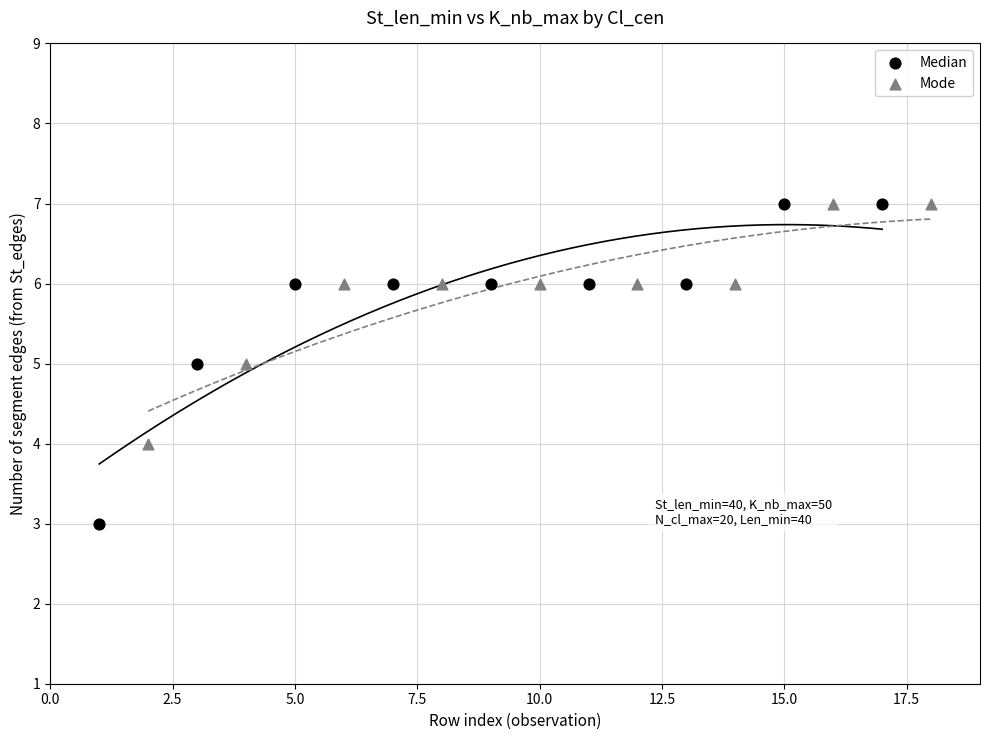

What are all the series names shown in the legend?

Median, Mode